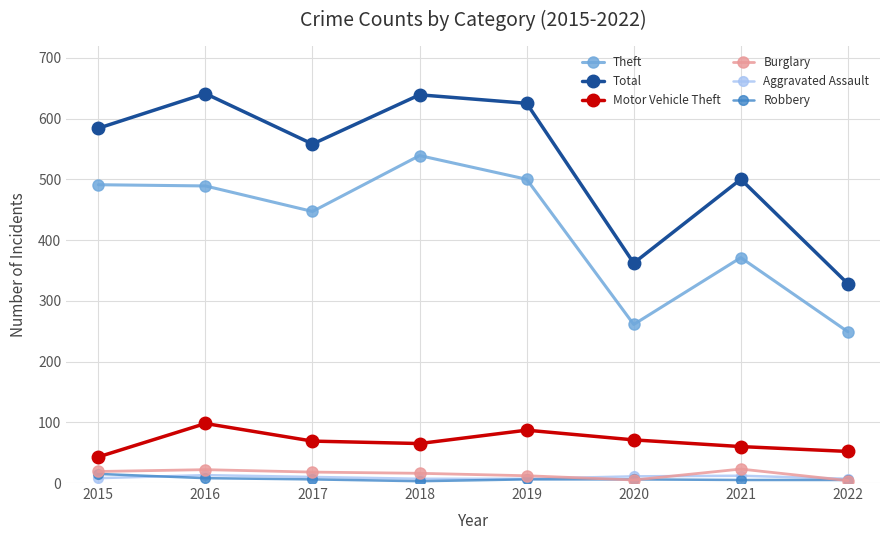

What is the difference between the Burglary values at 2021 and 2017?

5